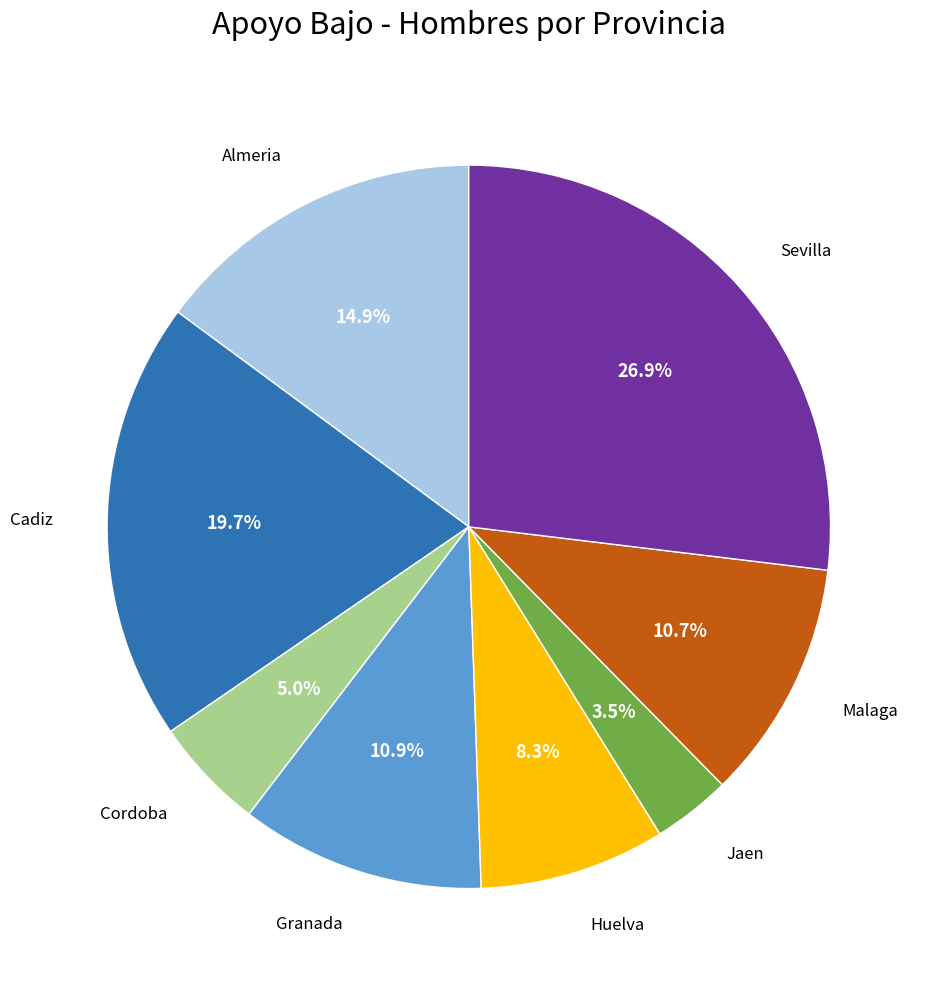

Is there any slice that represents more than half of the pie?

No